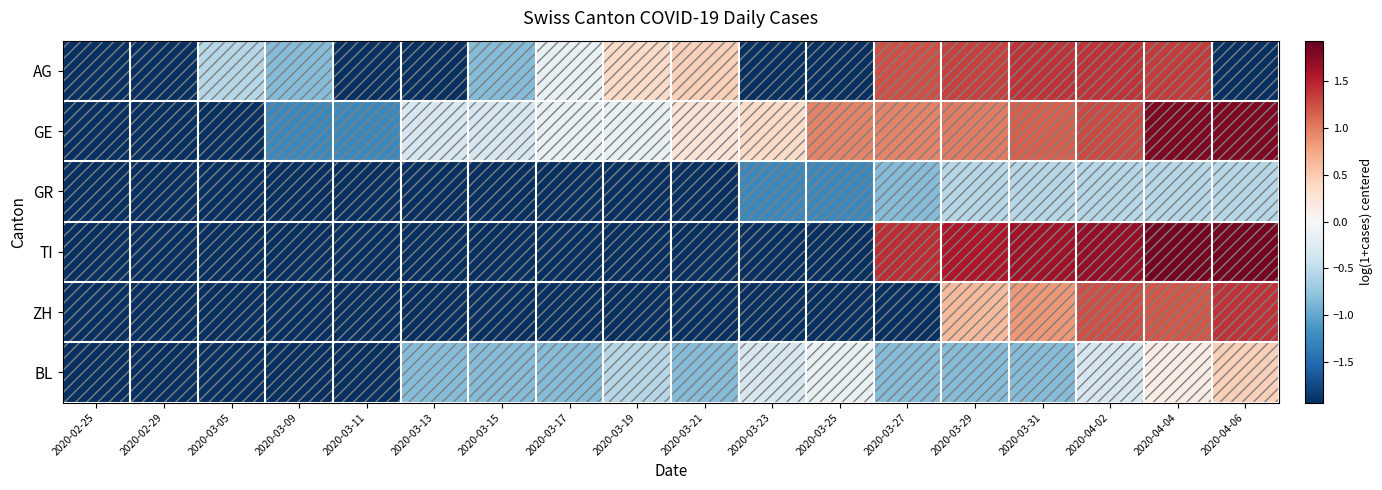

Between 2020-03-09 and 2020-04-02, which series saw the biggest shift?

TI